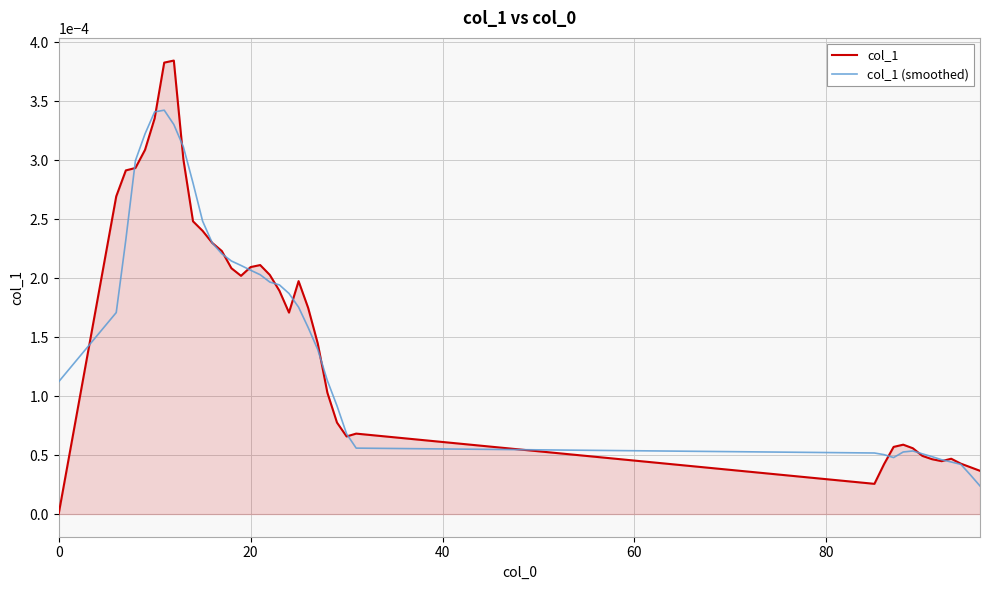

After their last crossing, which series has the higher values: col_1 (smoothed) or col_1?

col_1